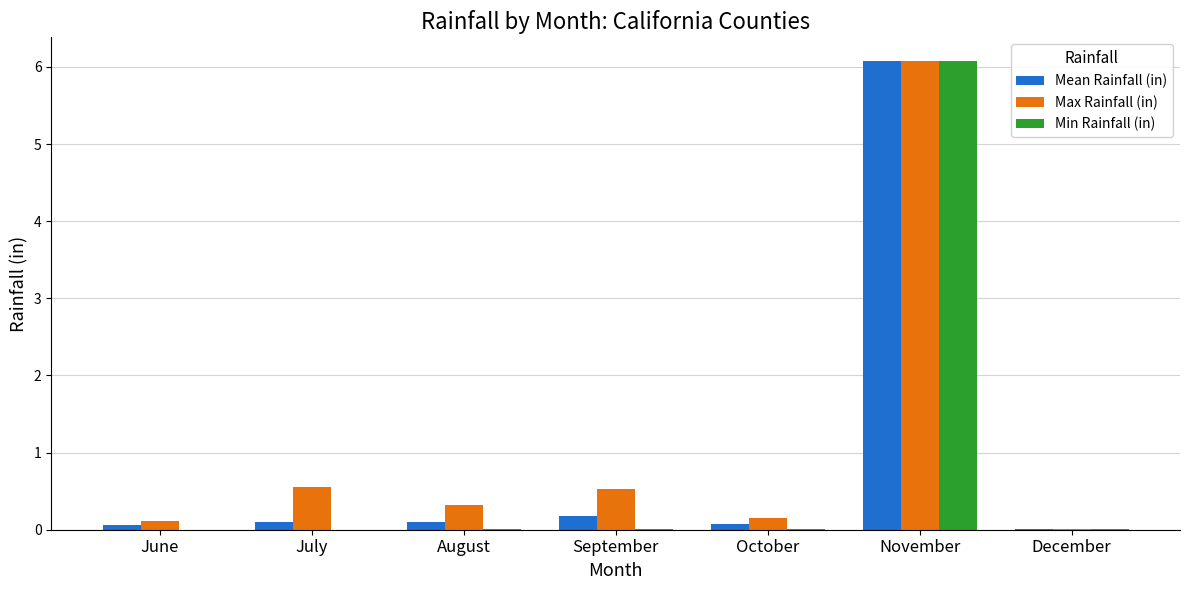

What is the sum of all Min Rainfall (in) values?

6.1